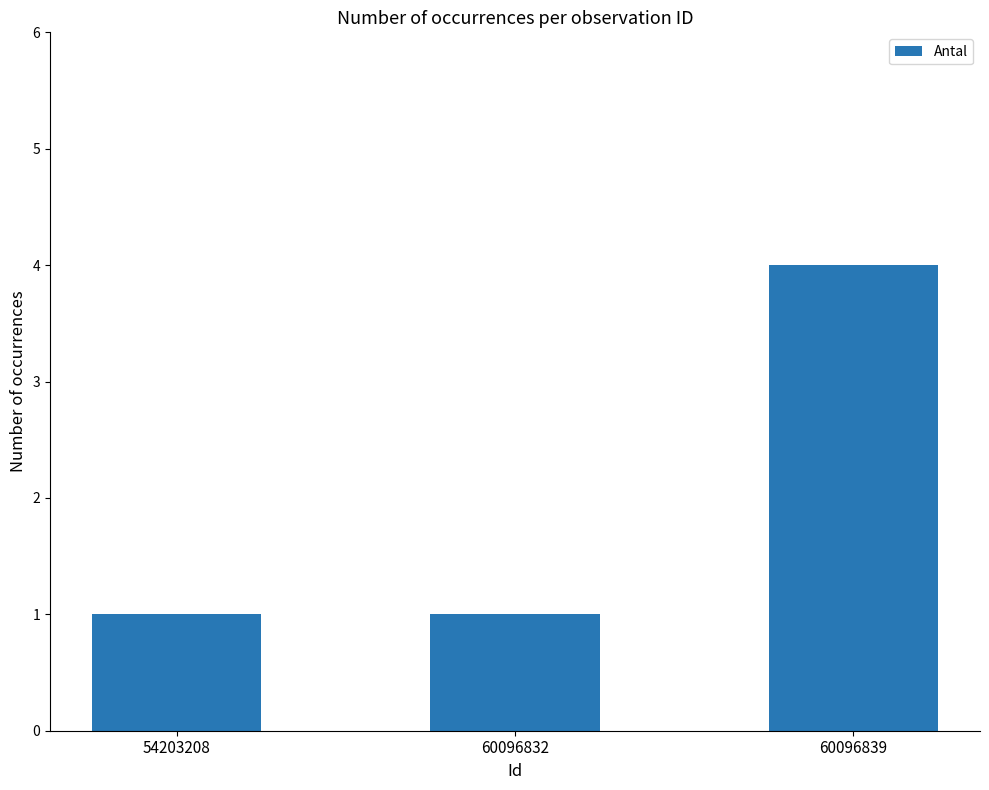

Reading left to right, list all the values displayed in this chart.

54203208=1	60096832=1	60096839=4